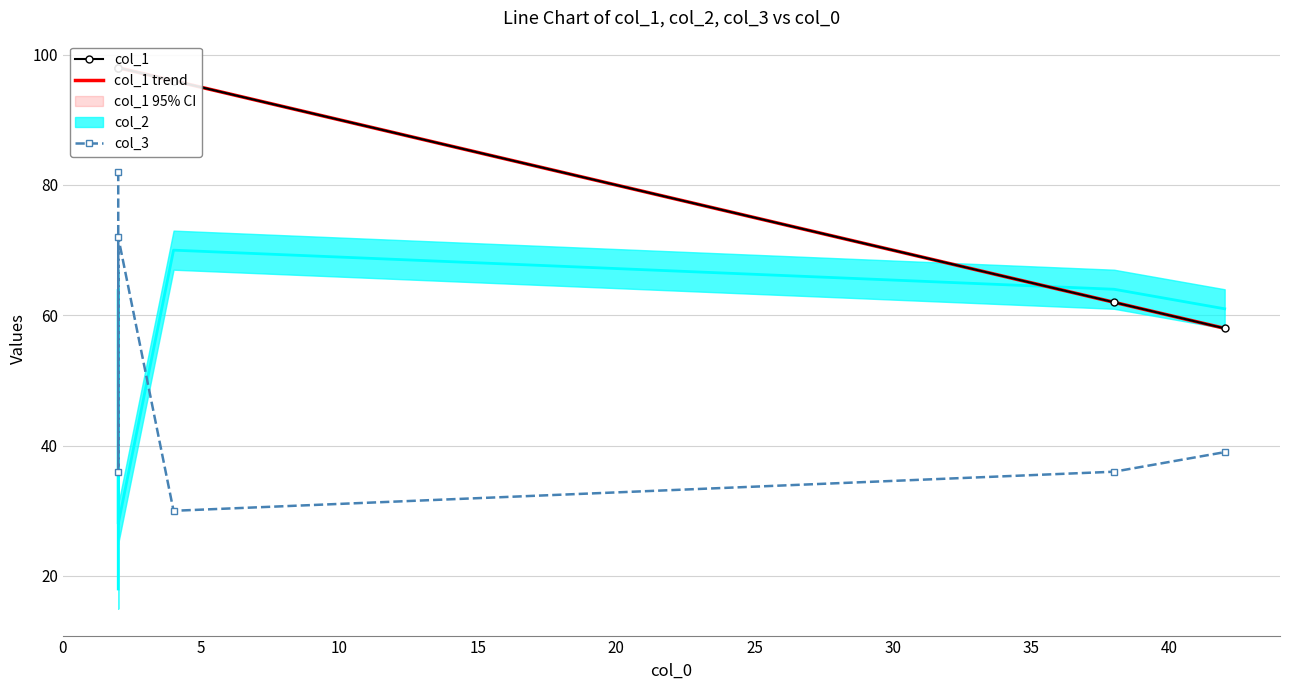

What is the sum of all col_1 values?

510